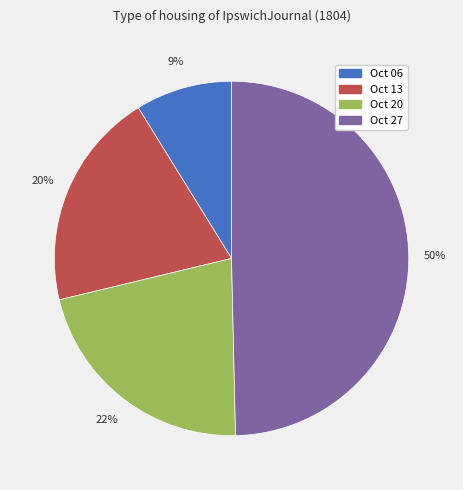

What percentage is the Oct 20 slice, to the nearest percent?

22%